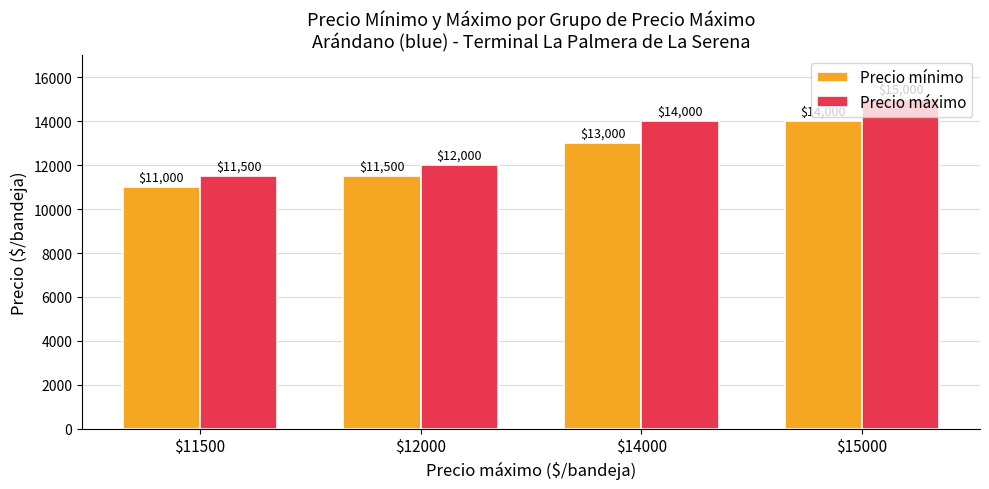

How many data points does each series have?

4